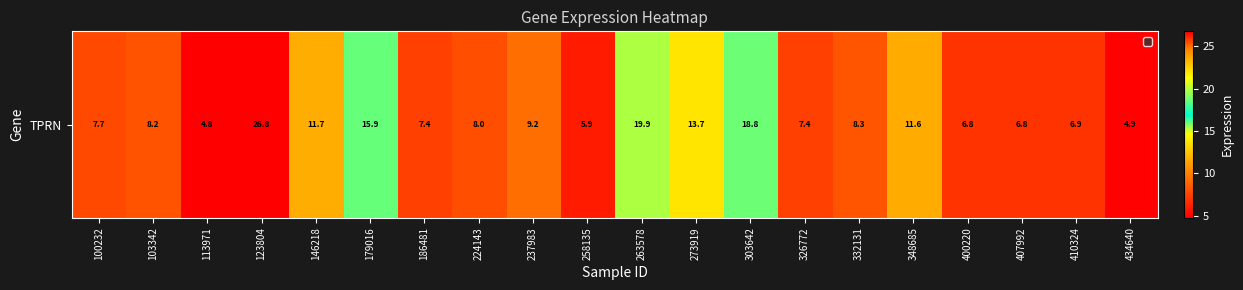

Reading left to right, list all the values displayed in this chart.

100232=7.7	103342=8.2	113971=4.8	123804=26.8	146218=11.7	179016=15.9	186481=7.4	224143=8.0	237983=9.2	258135=5.9	263578=19.9	273919=13.7	303642=18.8	326772=7.4	332131=8.3	348685=11.6	400220=6.8	407992=6.8	410324=6.9	434640=4.9